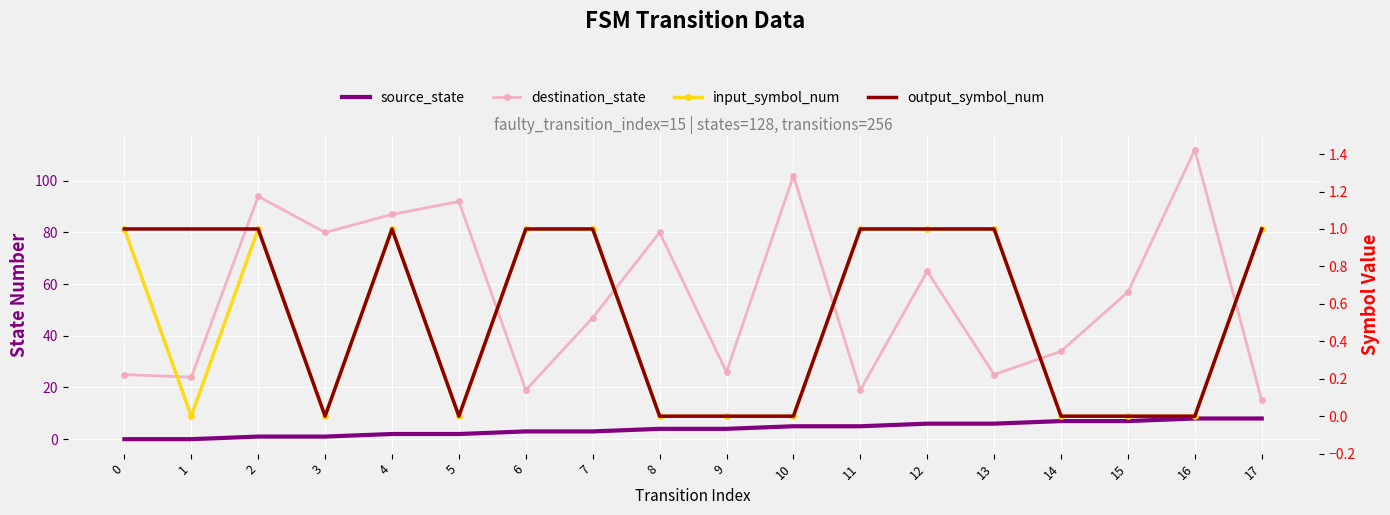

What is the spread (max minus min) of values at 10?

102